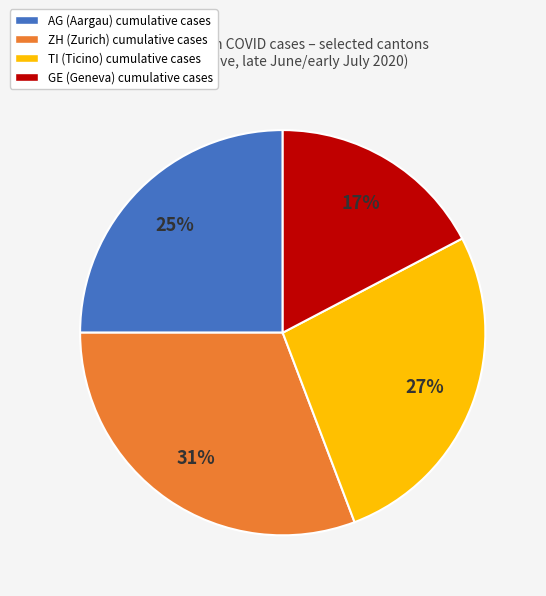

Is it true that GE is 17% of the pie?

True